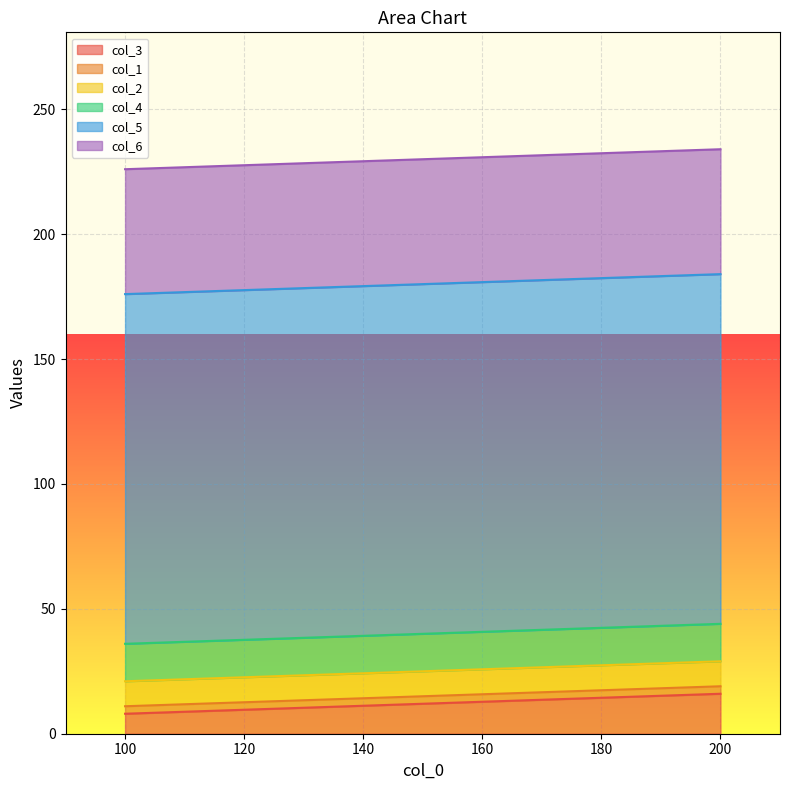

At which category is the sum across all series the highest?

200